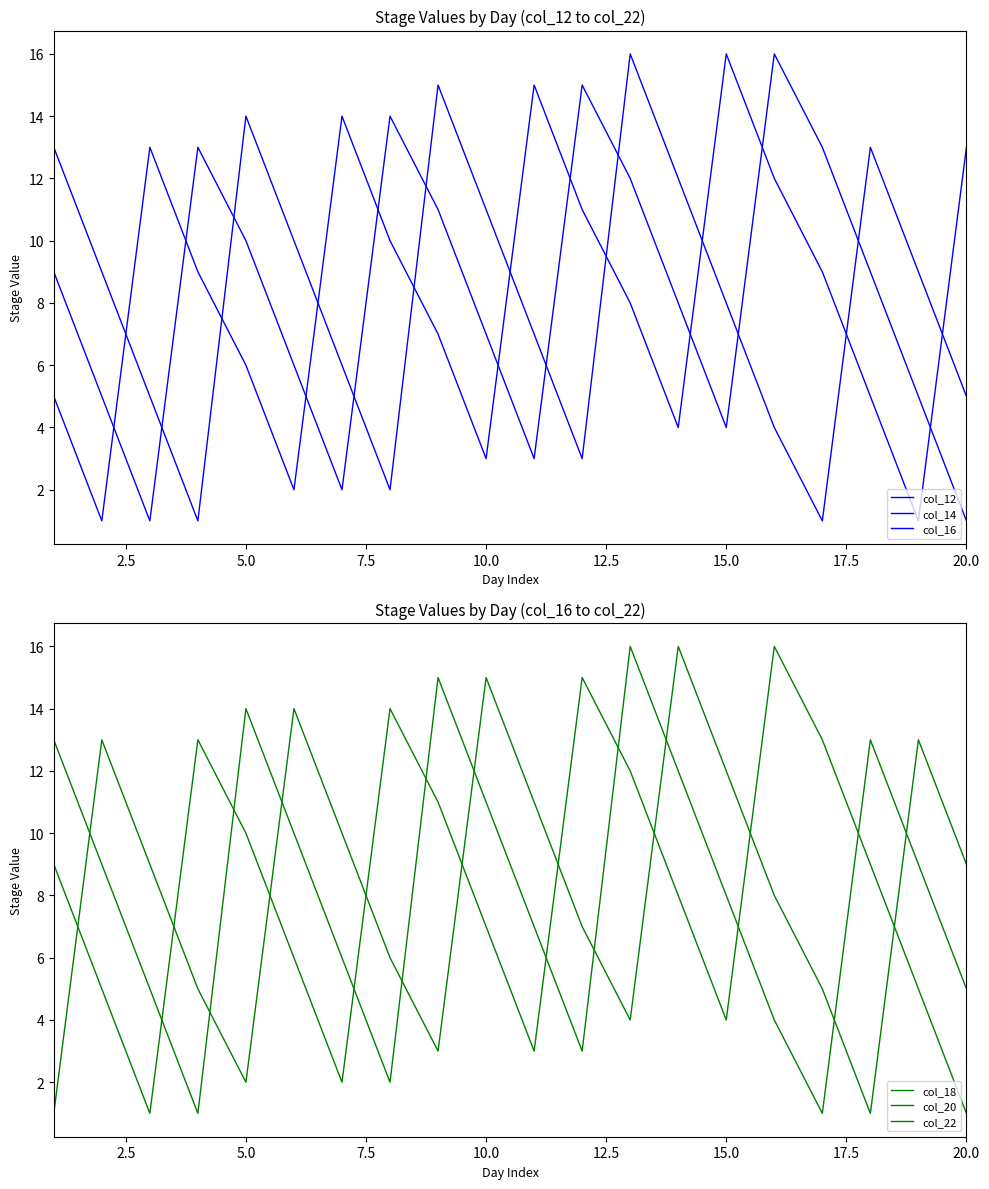

What is the smallest value displayed?

1